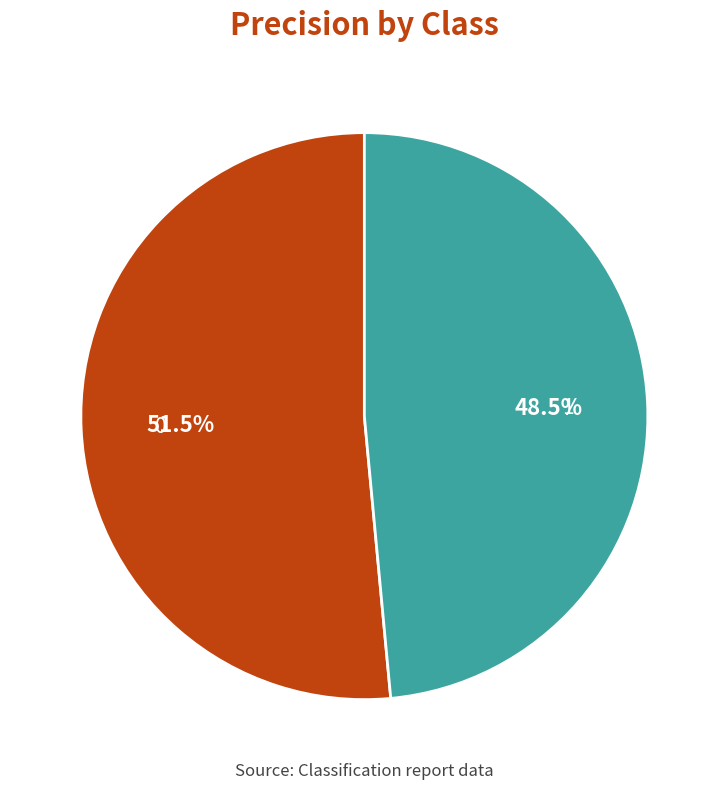

Do 1 and 0 together represent more than half of the pie?

Yes